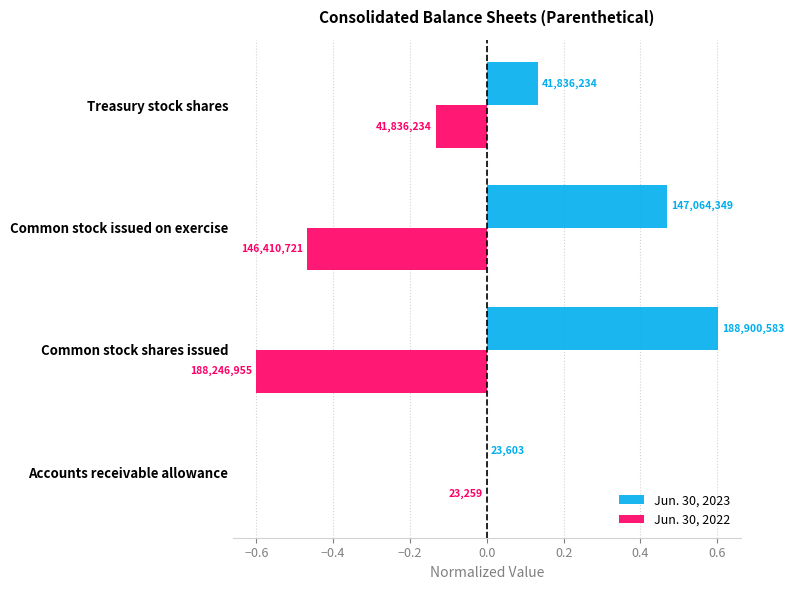

What is the difference between the second highest and minimum values in the Jun. 30, 2023 series?

0.5